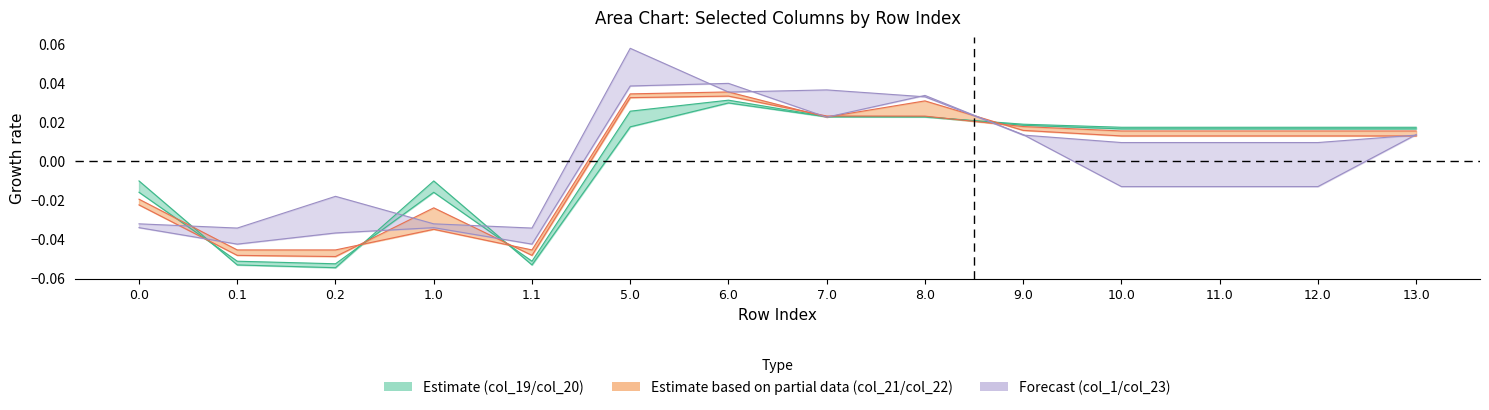

What is the difference between the maximum and minimum values in the col_20 series?

0.1